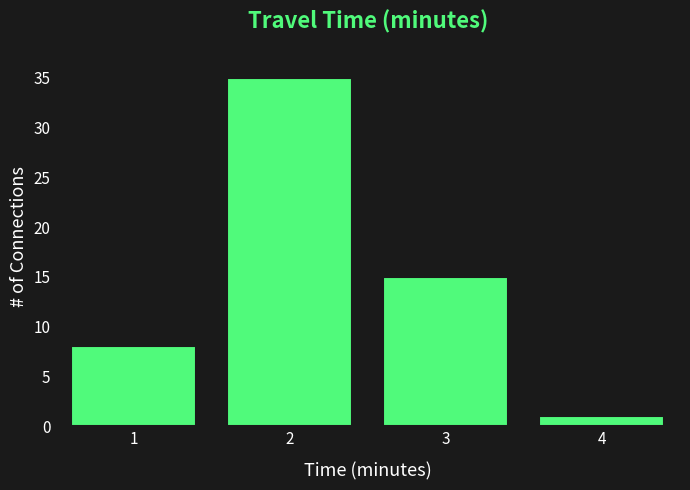

What is the height of the bar covering 0.5 to 1.5 on the x-axis? The values are not printed on the chart, so give them approximately, as read against the axis.

8